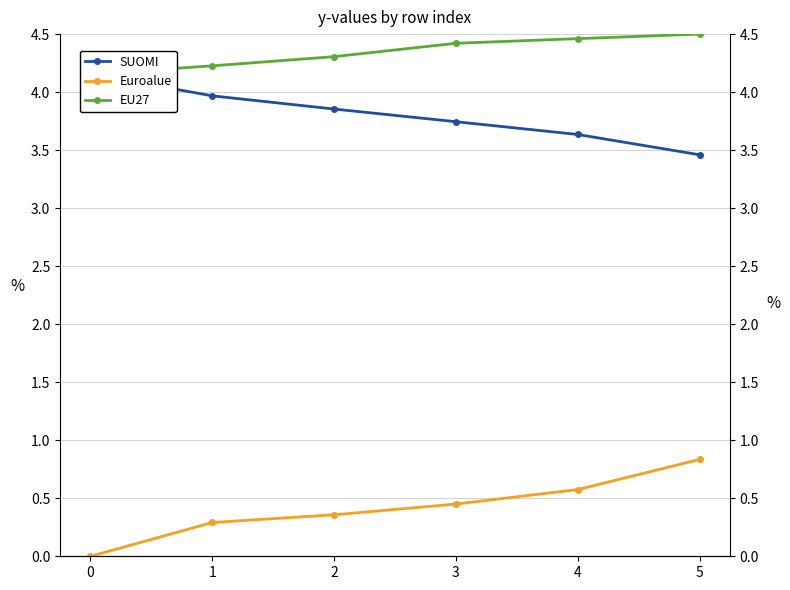

Is it true that EU27 equals 4.3 at 2?

True